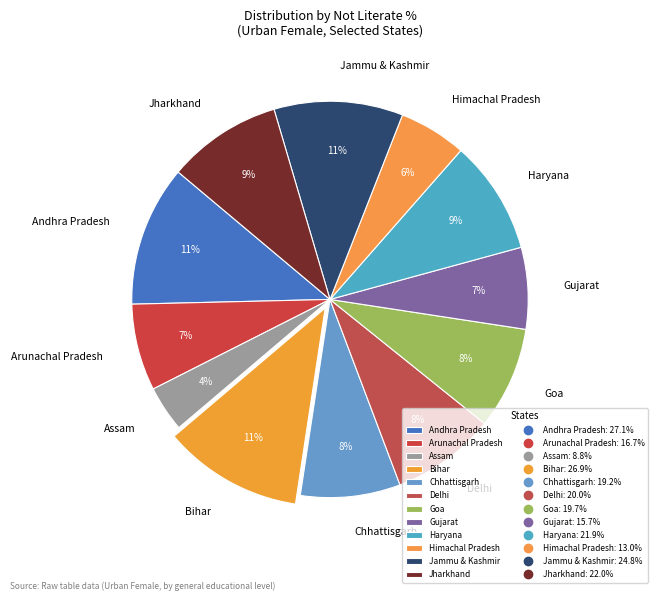

Which slice is the smallest?

Assam